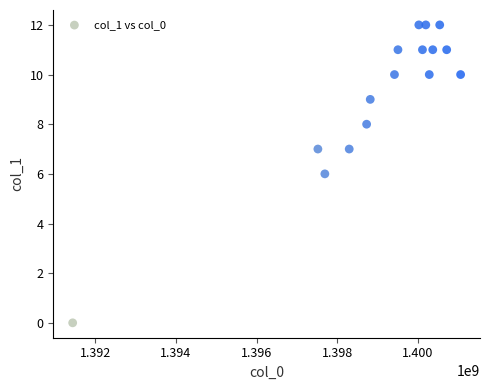

What is the range of Y values (max minus min)?

12